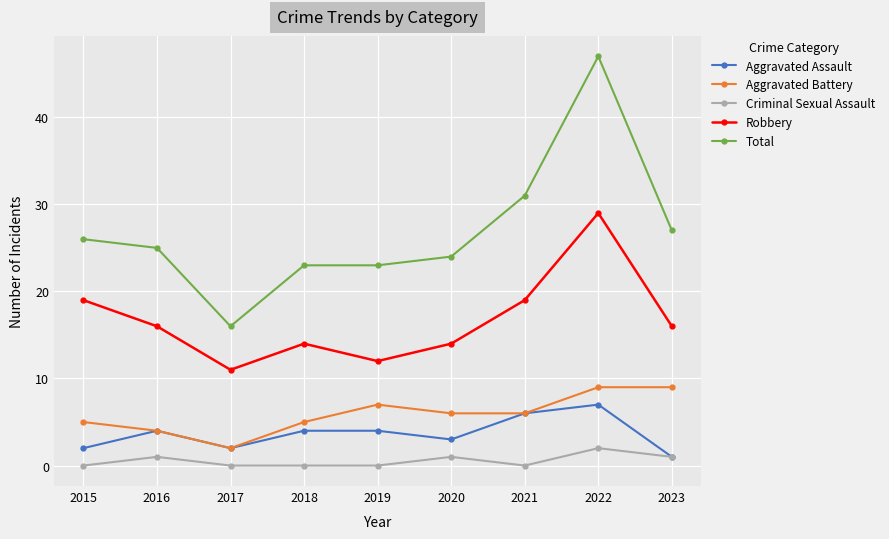

What is the value of the Aggravated Assault point at the 7th from the left?

6